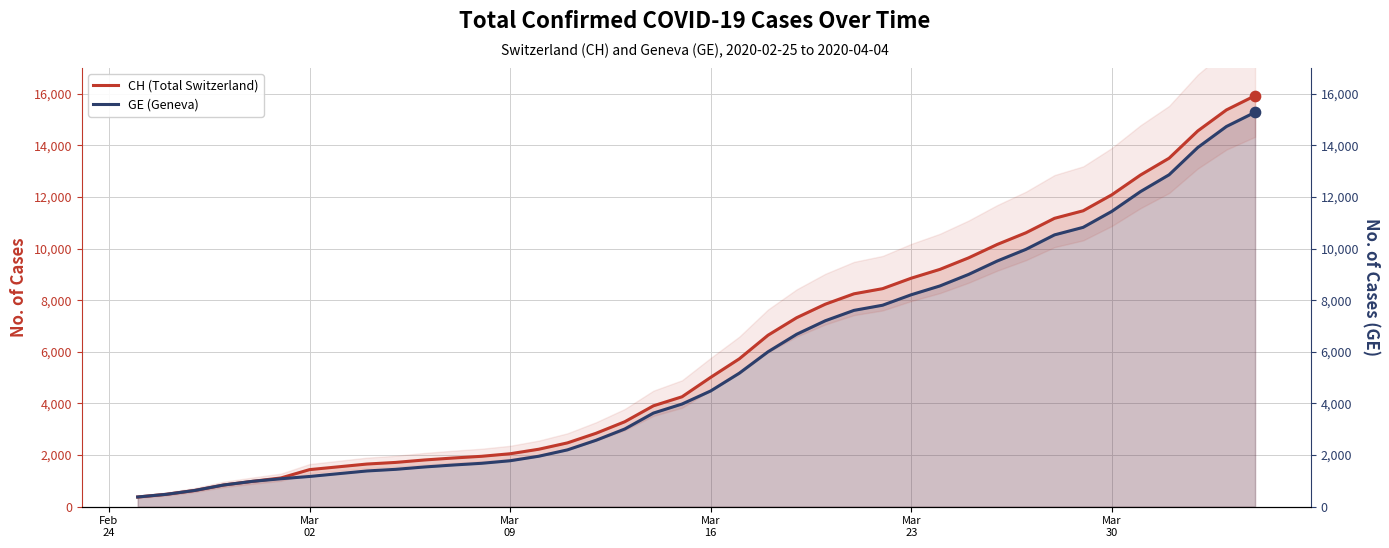

Which series has the largest Y range (max minus min)?

CH (Total Switzerland)